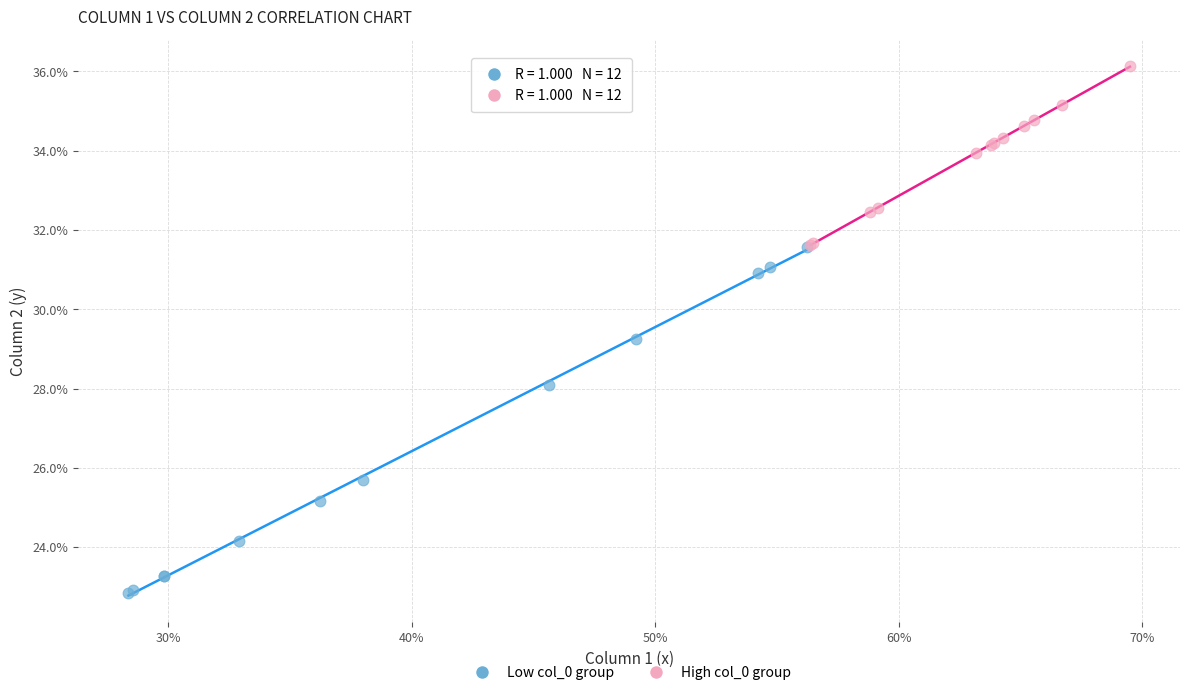

What are all the series names shown in the legend?

Low col_0 group, High col_0 group